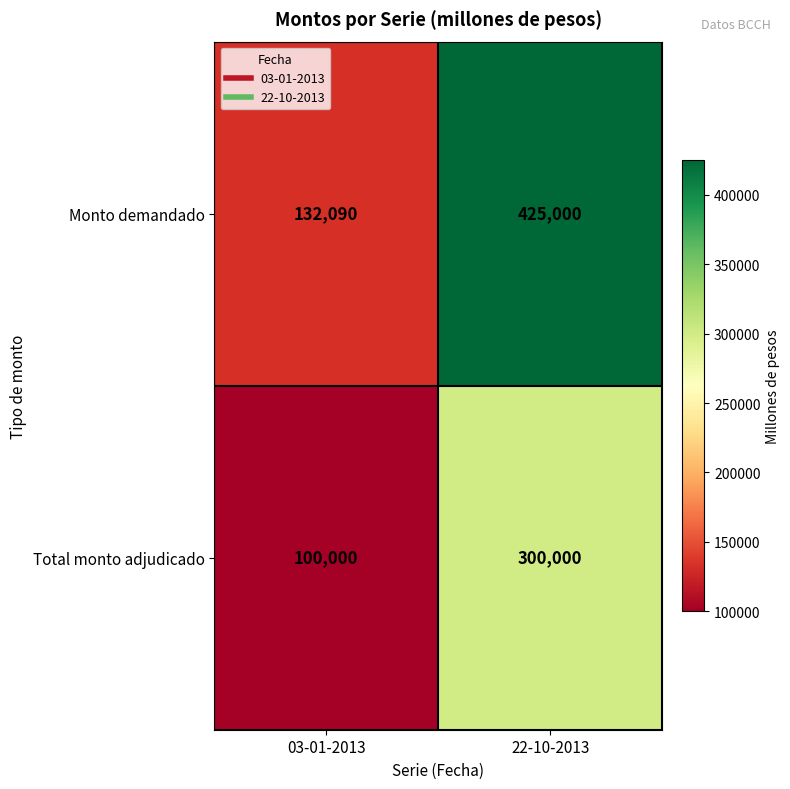

What is the smallest value displayed?

100000